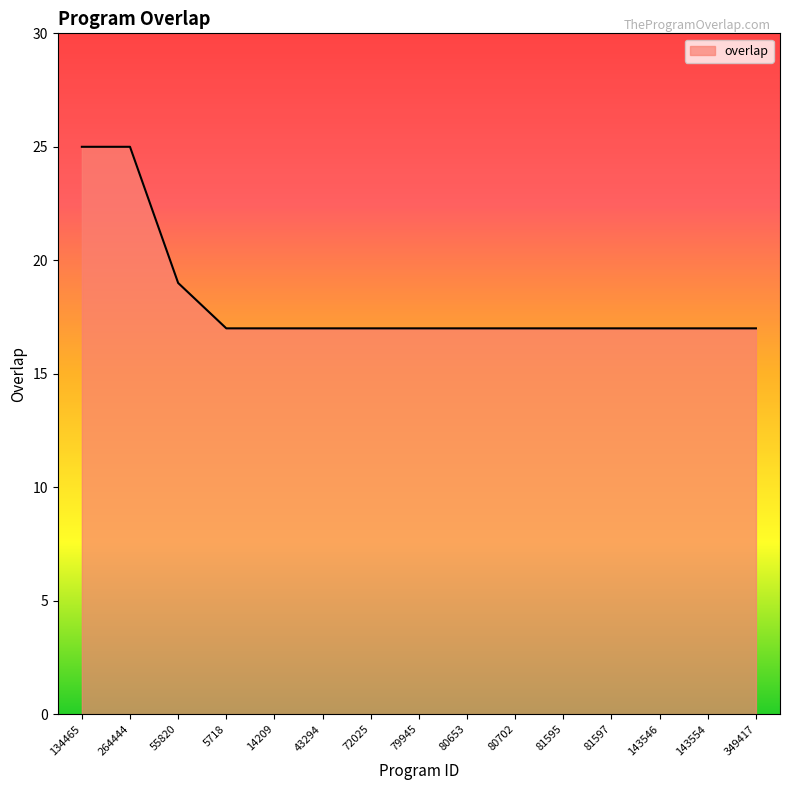

What position from the right is 264444?

14